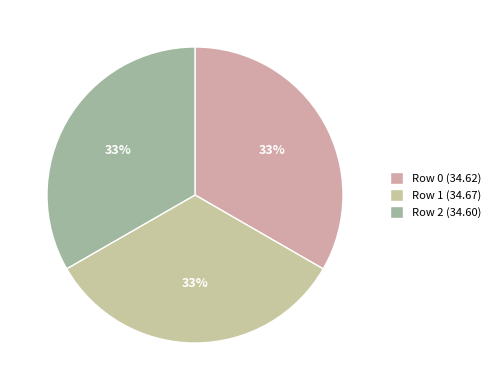

Approximately how many times larger is the value at Row 1 compared to Row 0?

1.0